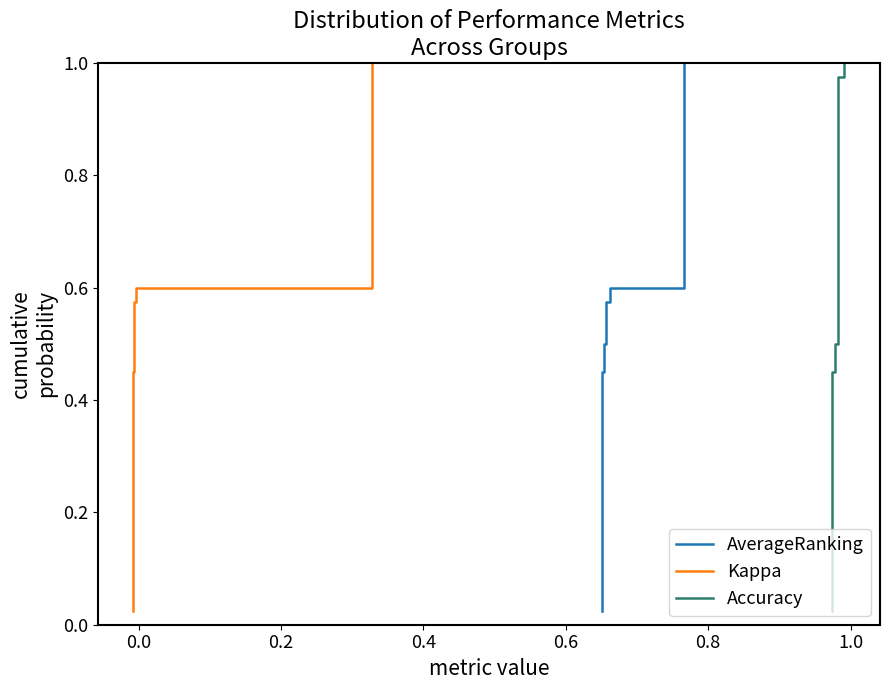

What is the average value of the Accuracy series?

0.5